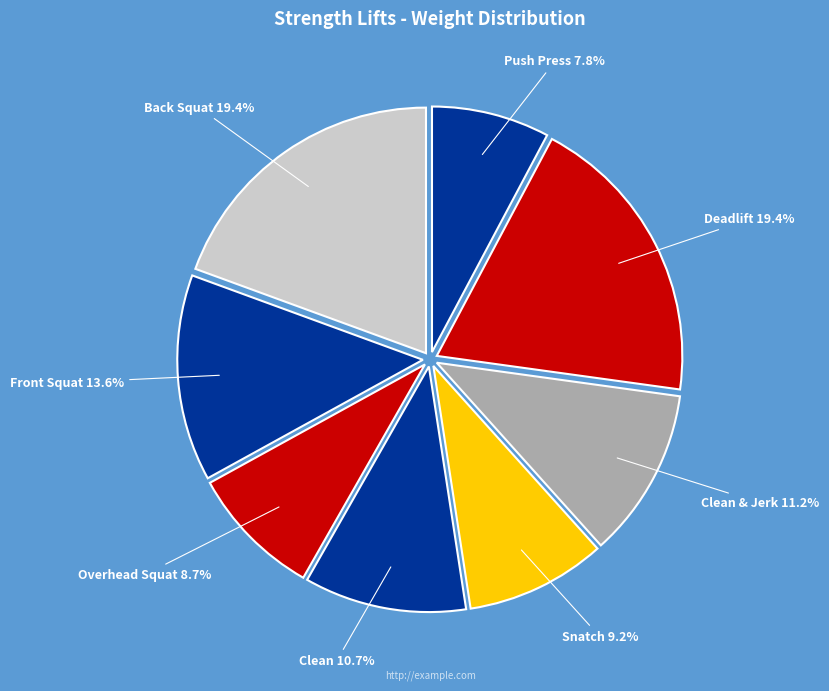

Approximately how many times larger is the value at Clean & Jerk compared to Back Squat?

0.6